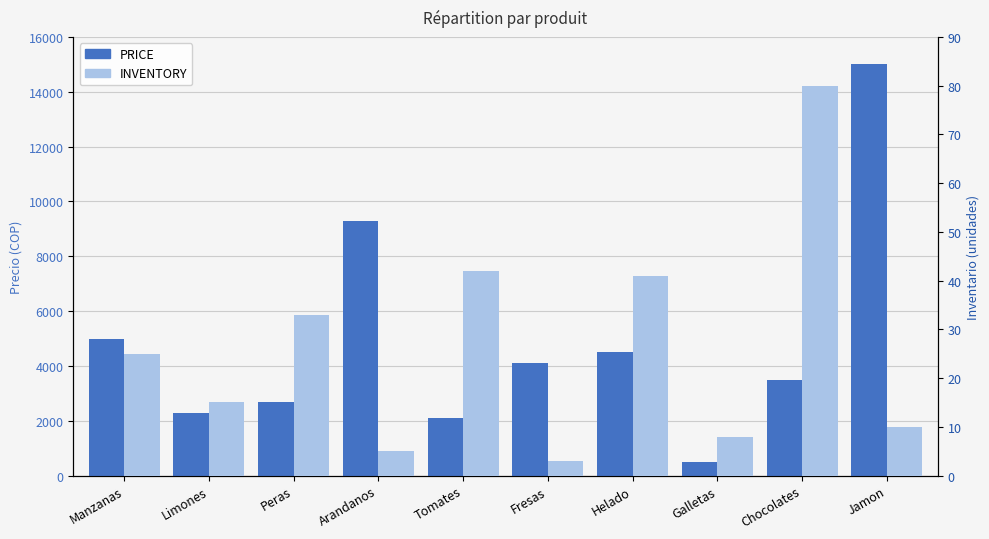

What is the sum of the PRICE values at Arandanos and Limones?

11600